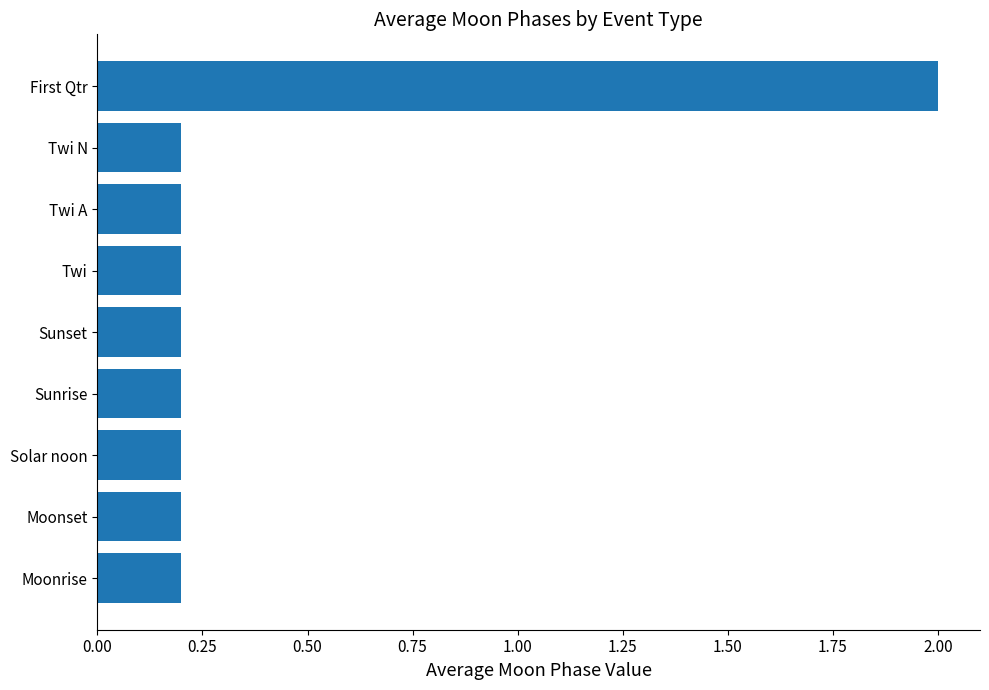

Is it true that the value at Twi A is 0.2?

True